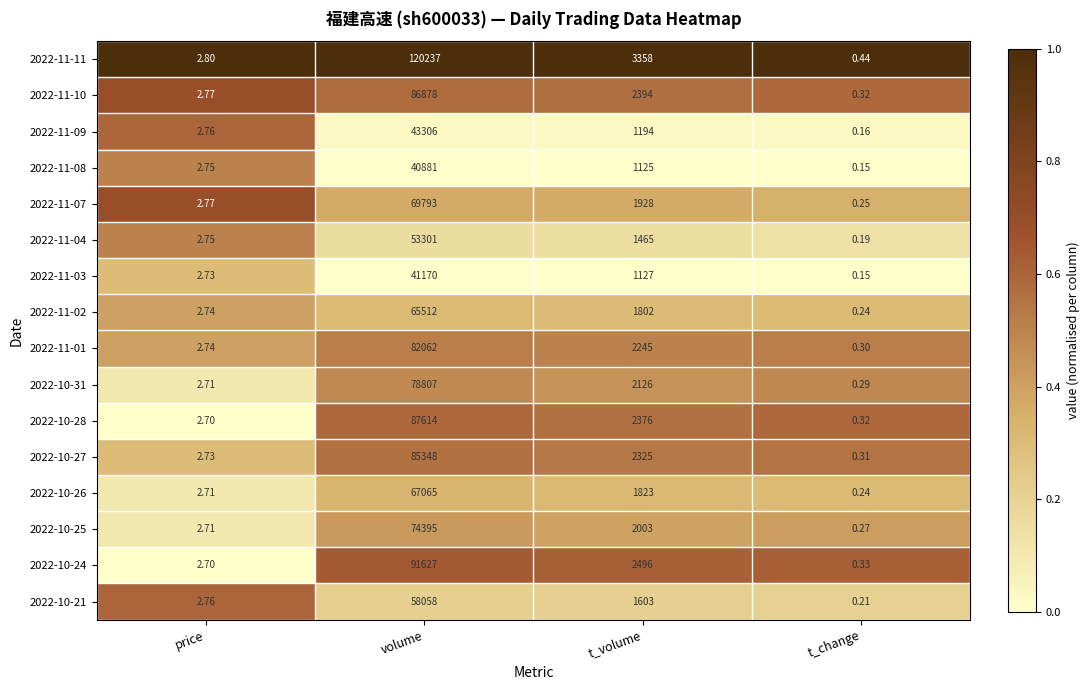

Is the value of 2022-11-04 at t_change greater than the value of 2022-11-11 at volume?

No